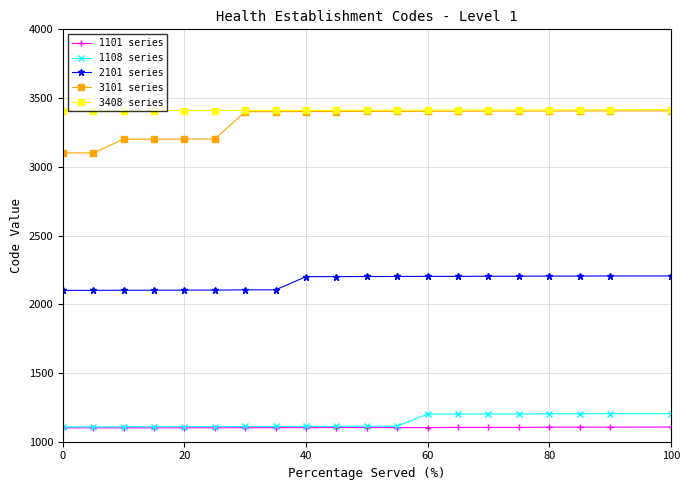

At how many categories does at least one series exceed 2429?

20